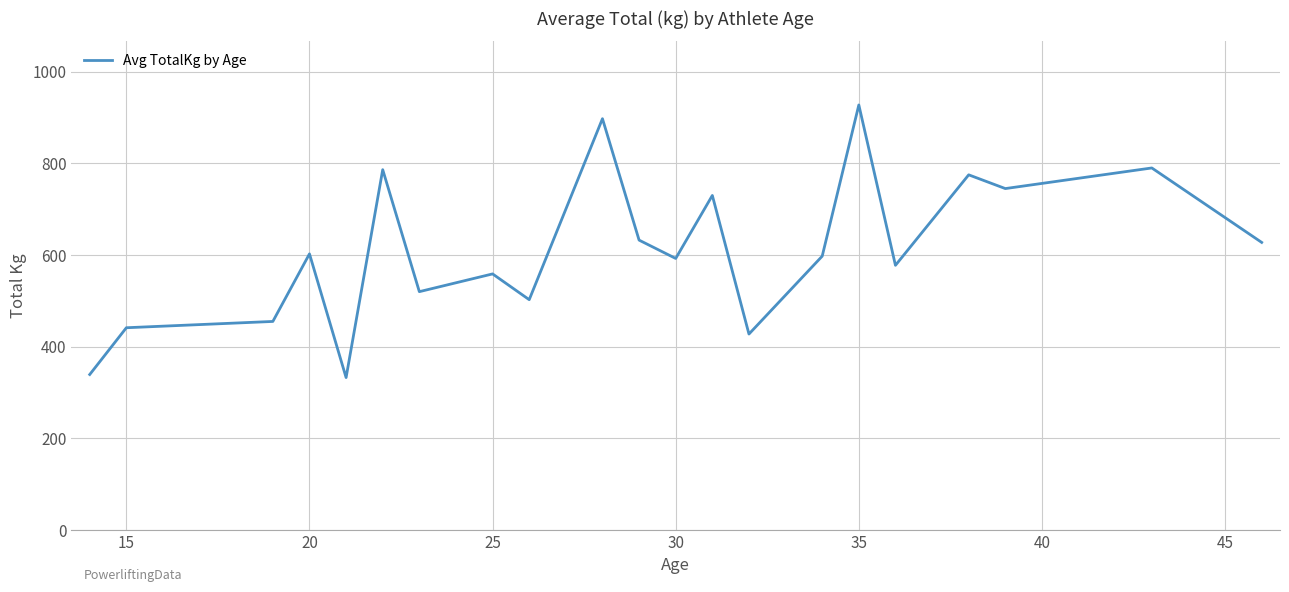

What is the difference between the maximum and minimum values?

595.0